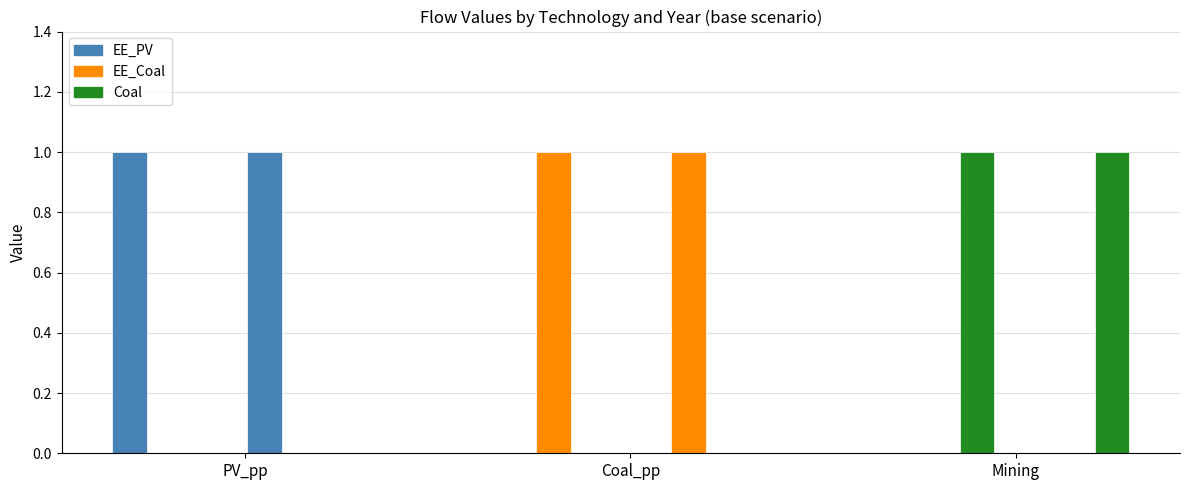

Reading right to left, list all the values displayed in this chart.

EE_PV: 0	0	1	0	0	1
EE_Coal: 0	1	0	0	1	0
Coal: 1	0	0	1	0	0